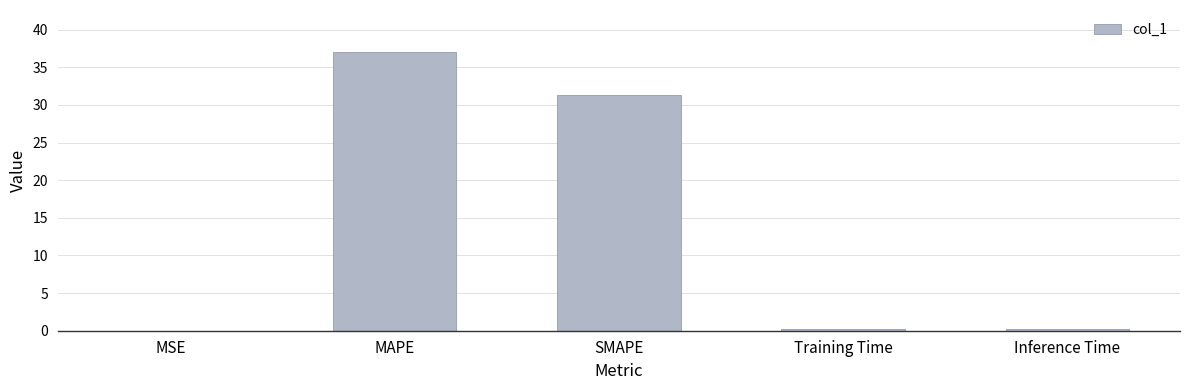

What value does the data have at MAPE?

37.0